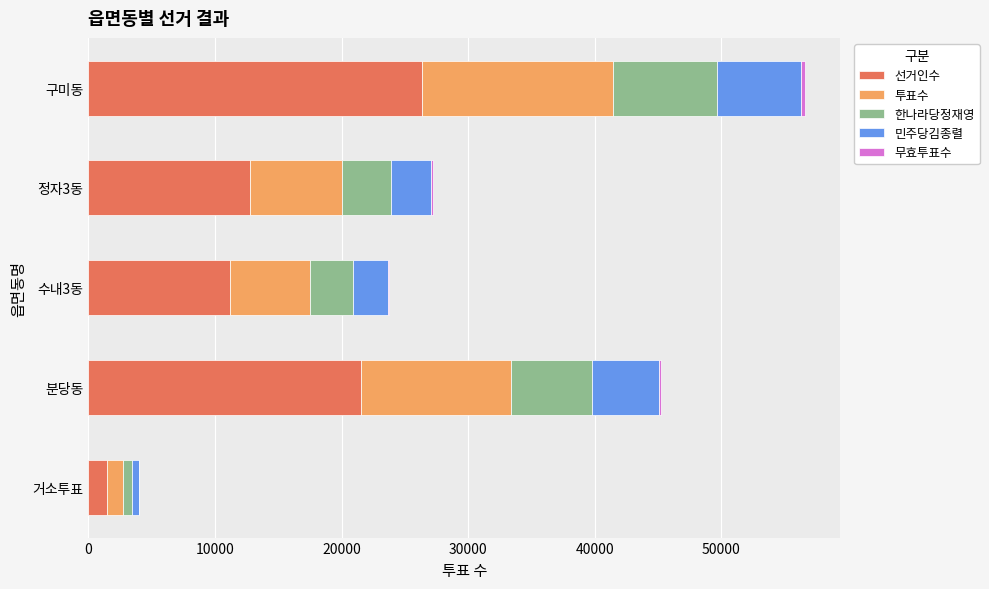

What is the highest value of the 선거인수 series?

26345